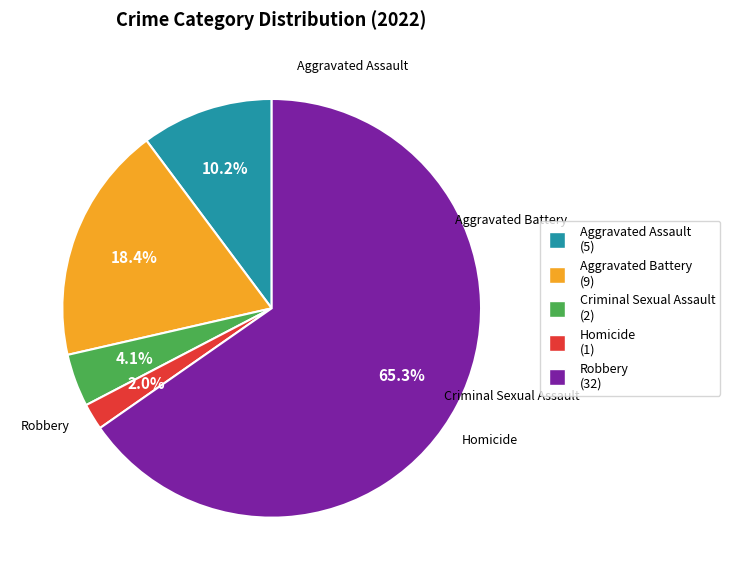

What percentage is the Aggravated Assault slice, to the nearest percent?

10%